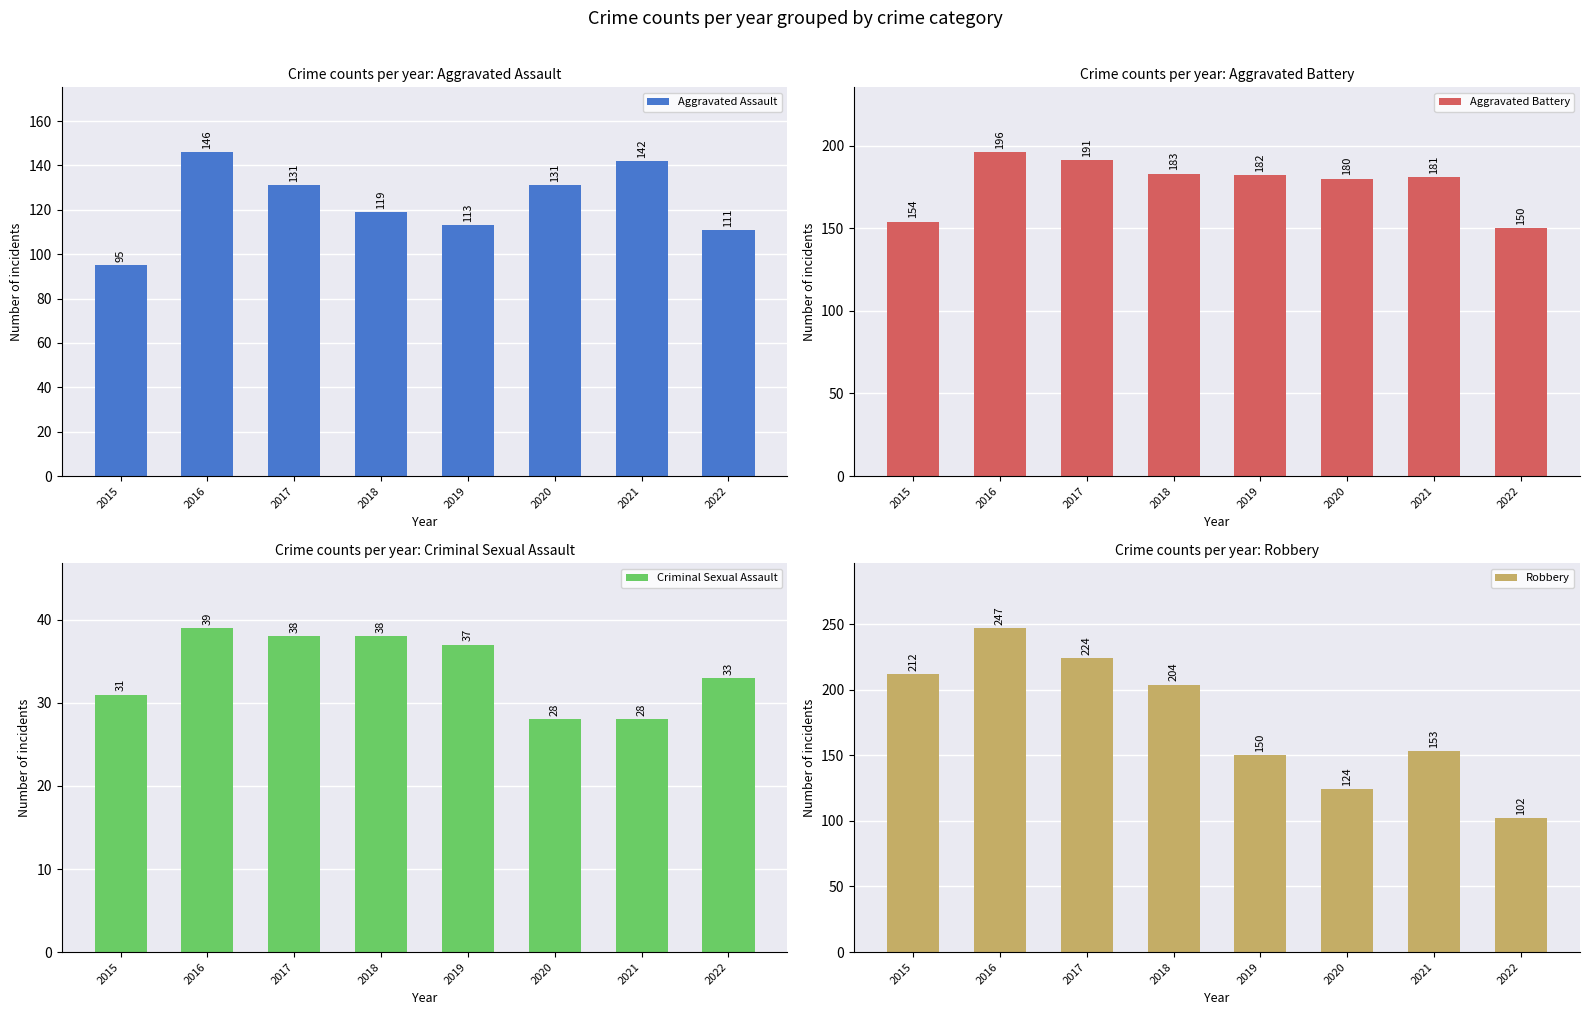

Where does the Robbery series first go above 204?

2015